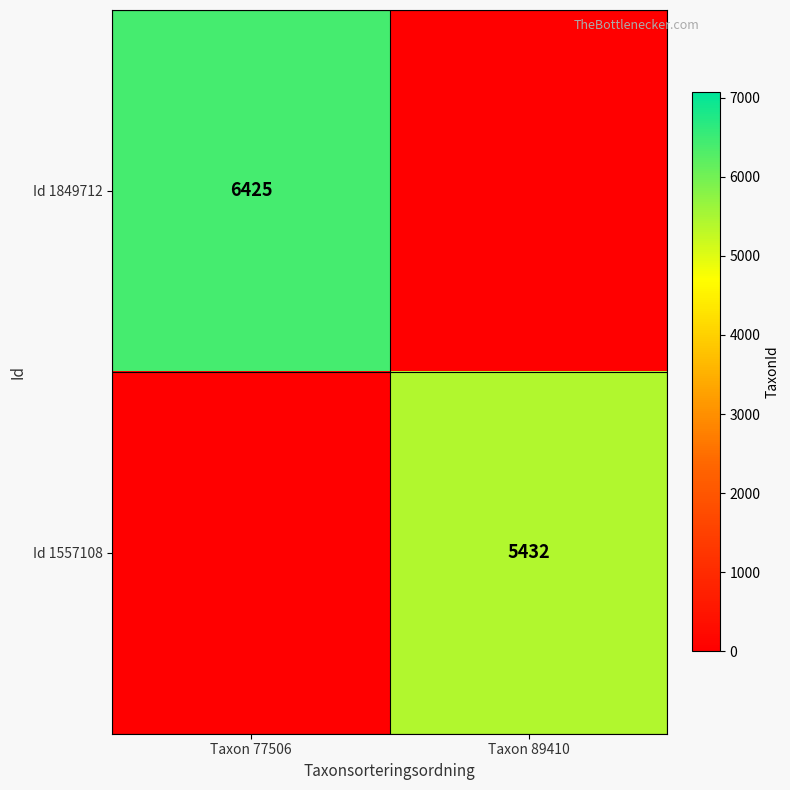

At how many categories does at least one series exceed 3163?

2